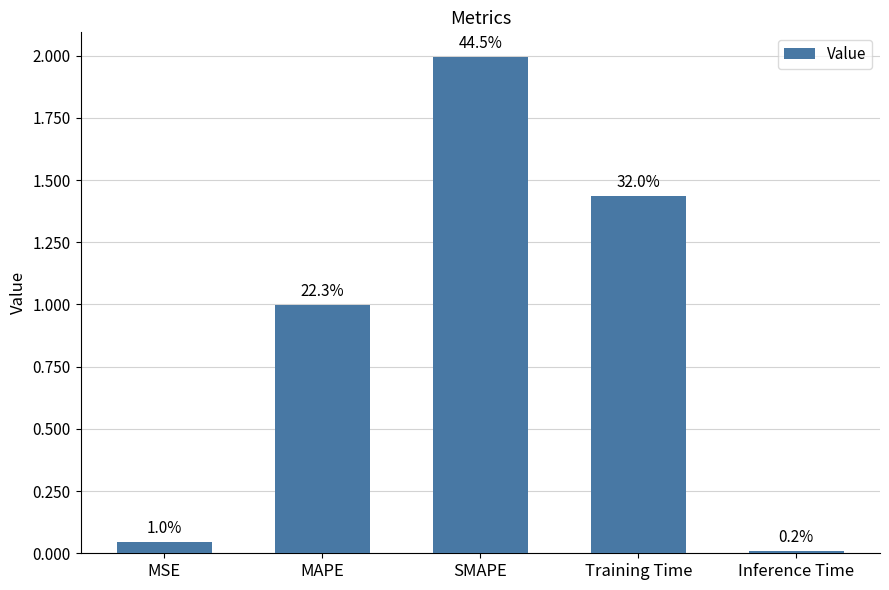

How many bars are there in total?

5